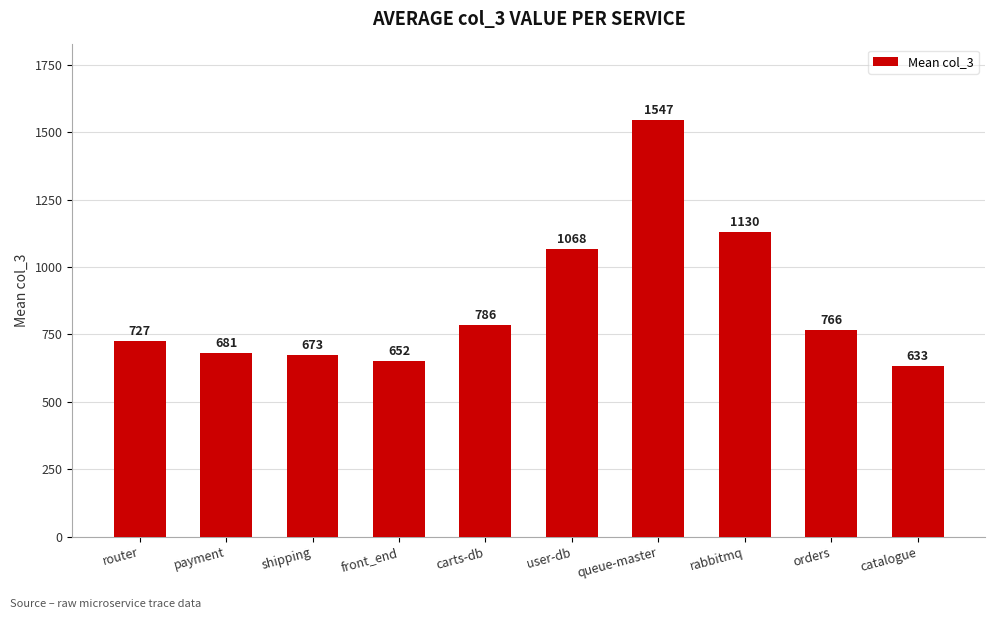

Is it true that the value at router is 1167?

False